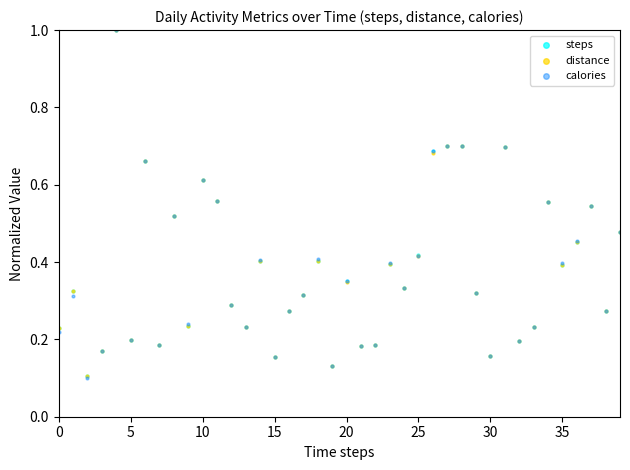

Which series contains the highest Y value?

steps